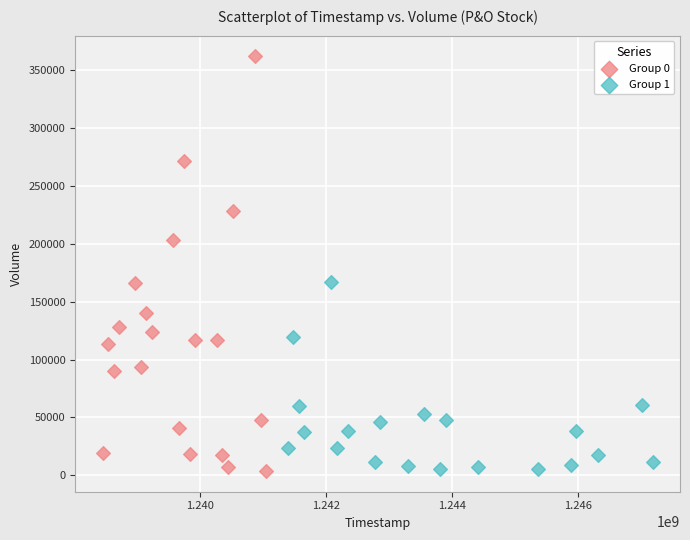

Which series has the widest spread of Y values?

Group 0